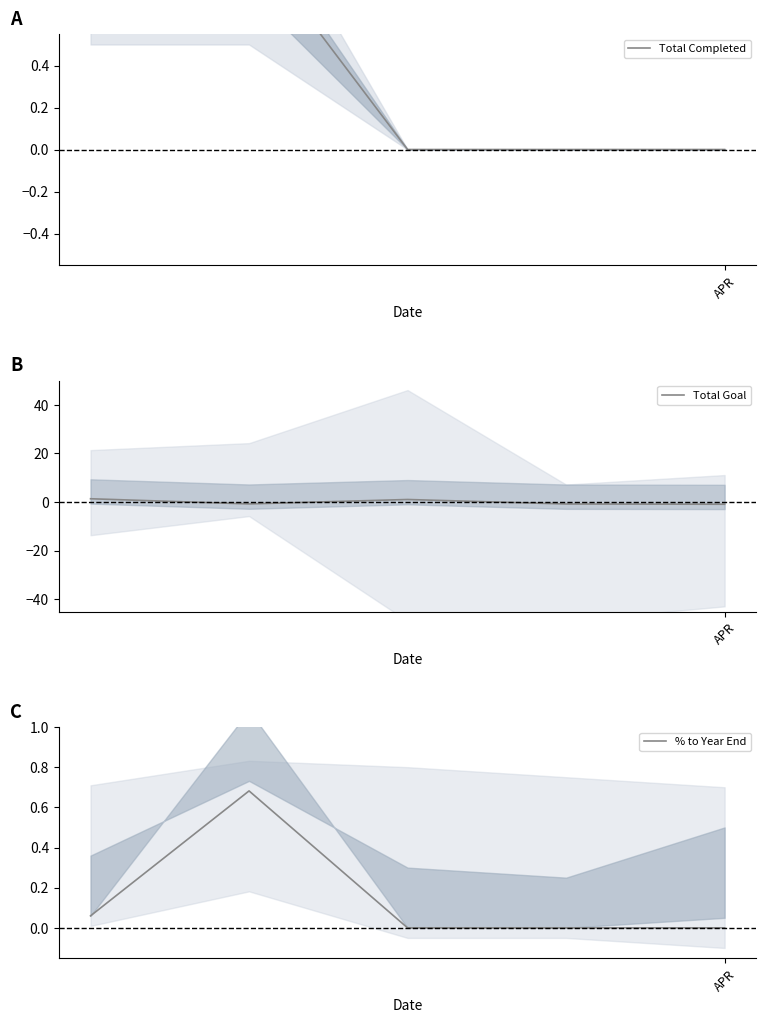

What is the lowest value of the Total Goal series?

-0.9